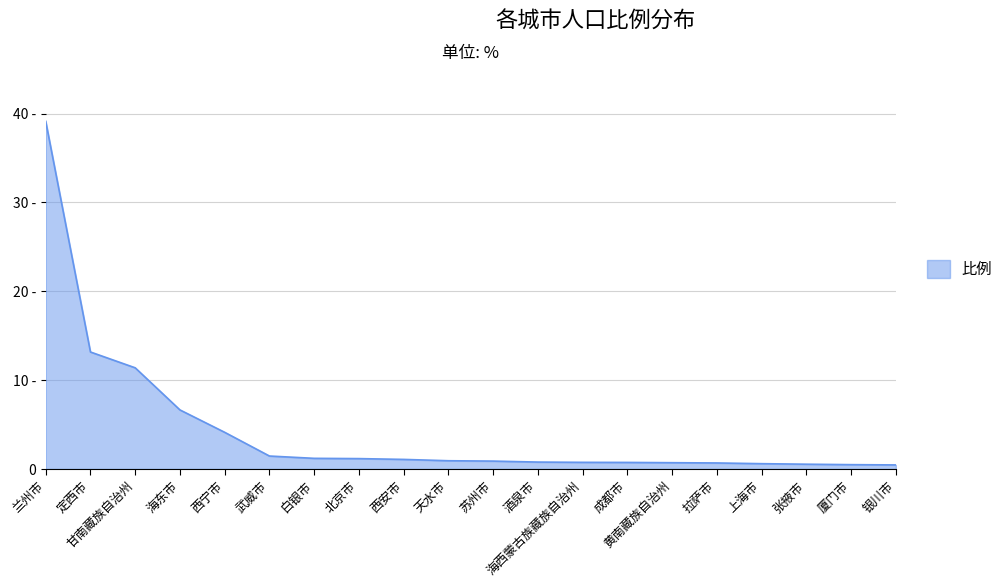

Does the chart have visible grid lines?

Yes